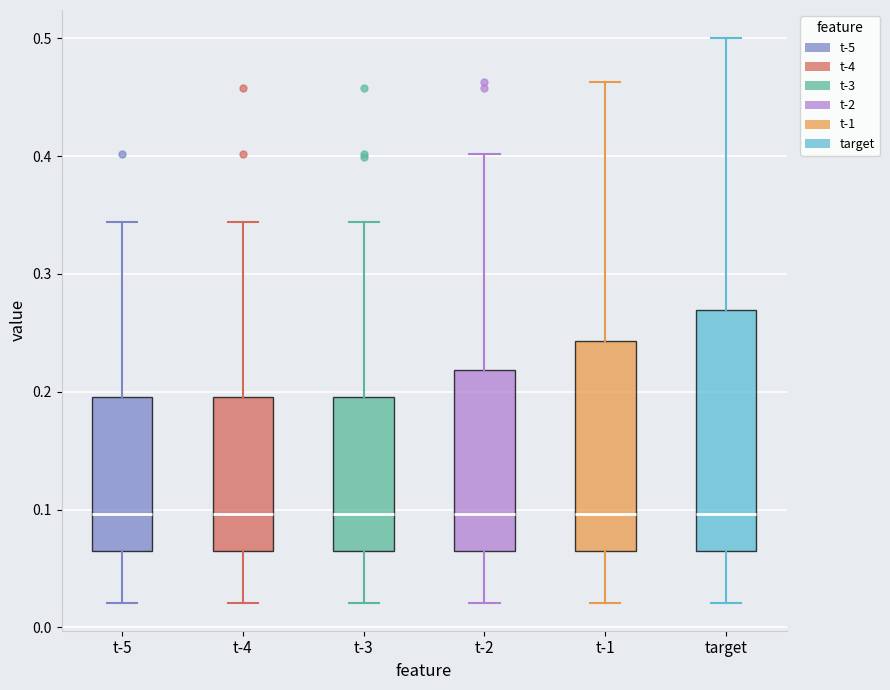

Comparing the boxes themselves (not the whiskers), which one is the tallest?

target